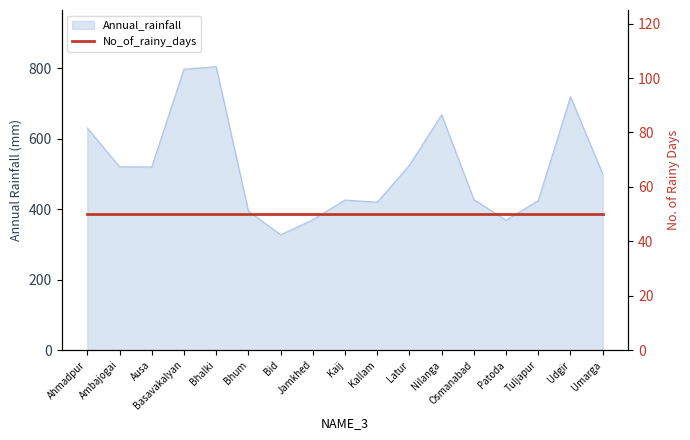

How many values exceed 499?

9